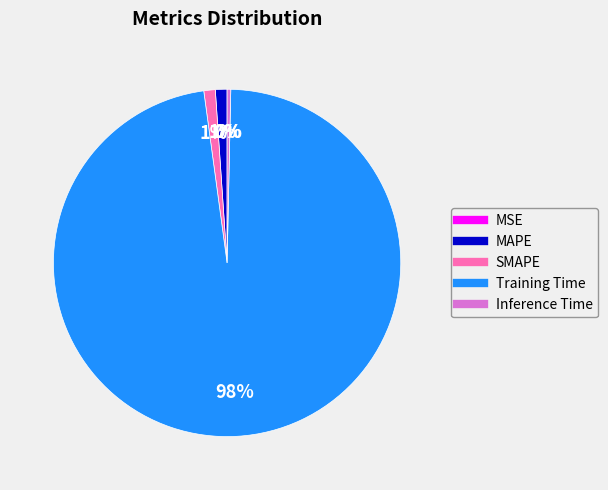

The Training Time slice represents 98% of the pie. True or false?

True